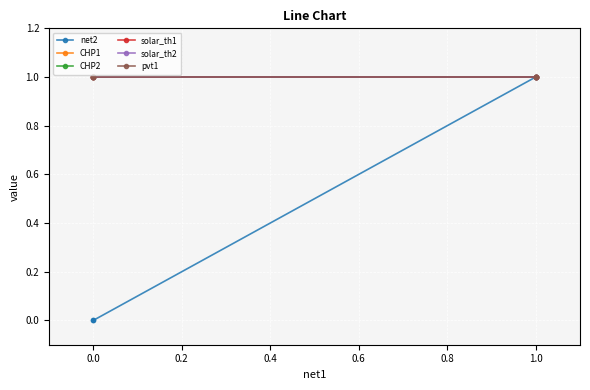

What is the highest value of the CHP1 series?

1